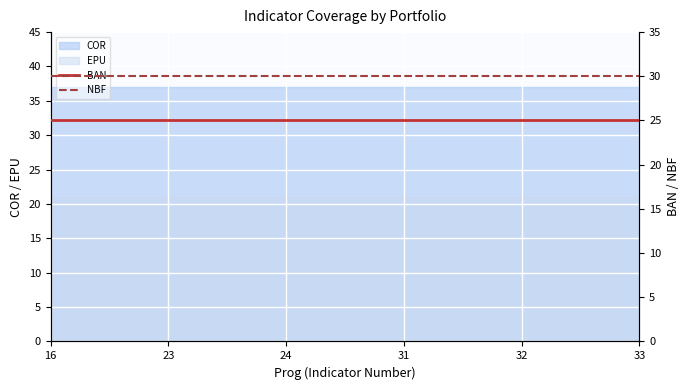

True or false: BAN and NBF cross at least once.

False